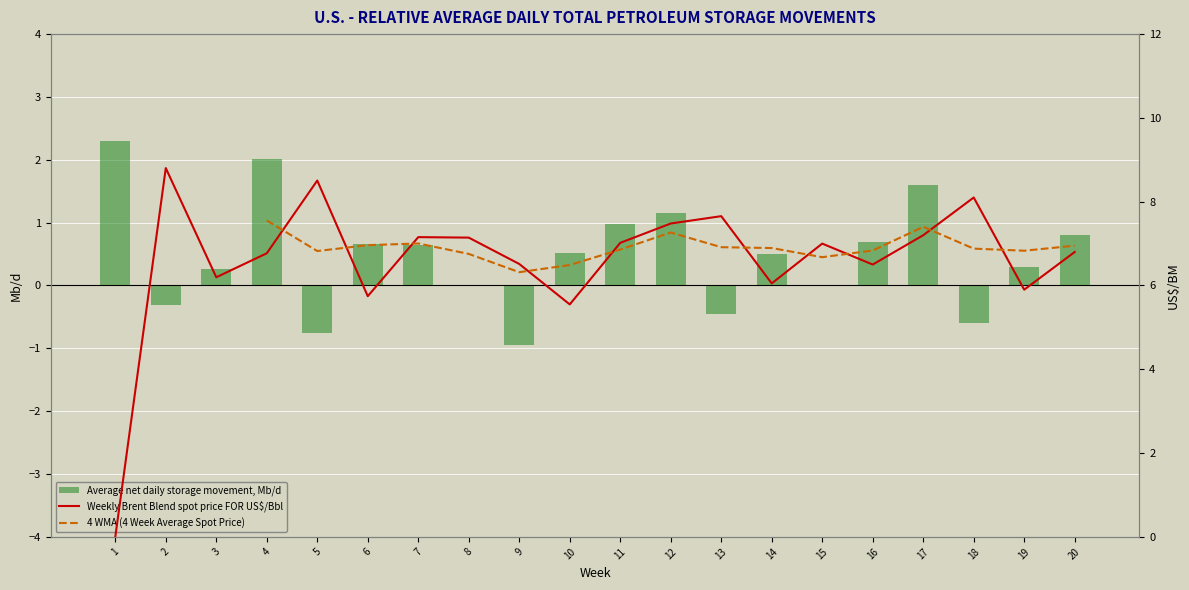

What is the difference between the second highest and minimum values in the col_3 series?

8.5